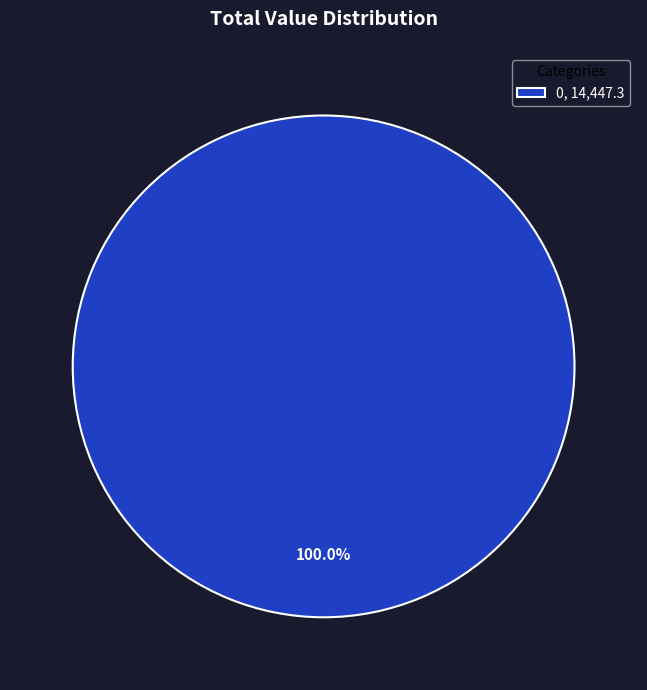

Which slice represents more than half of the pie?

0, 14,447.3